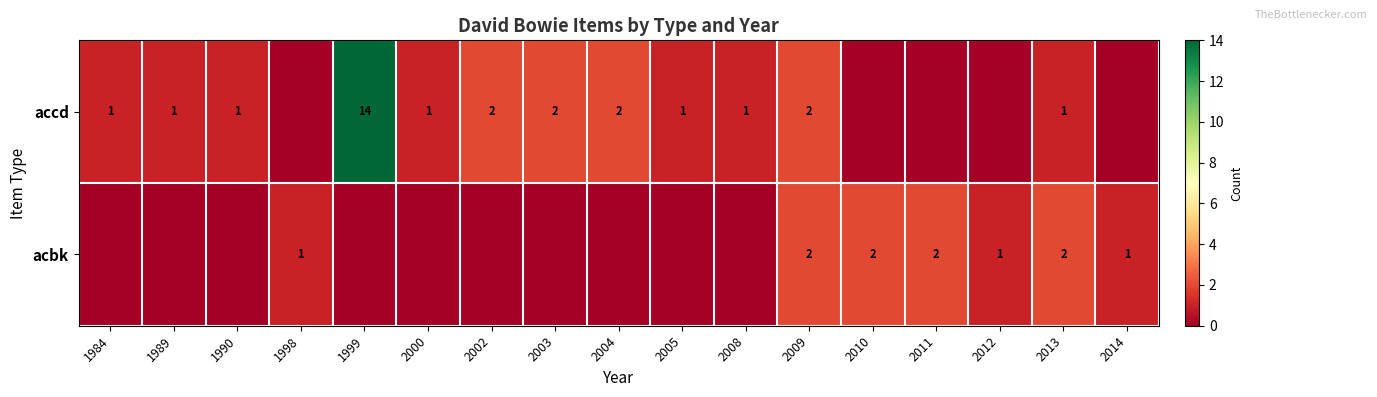

Is it true that acbk equals 1 at 2012?

True